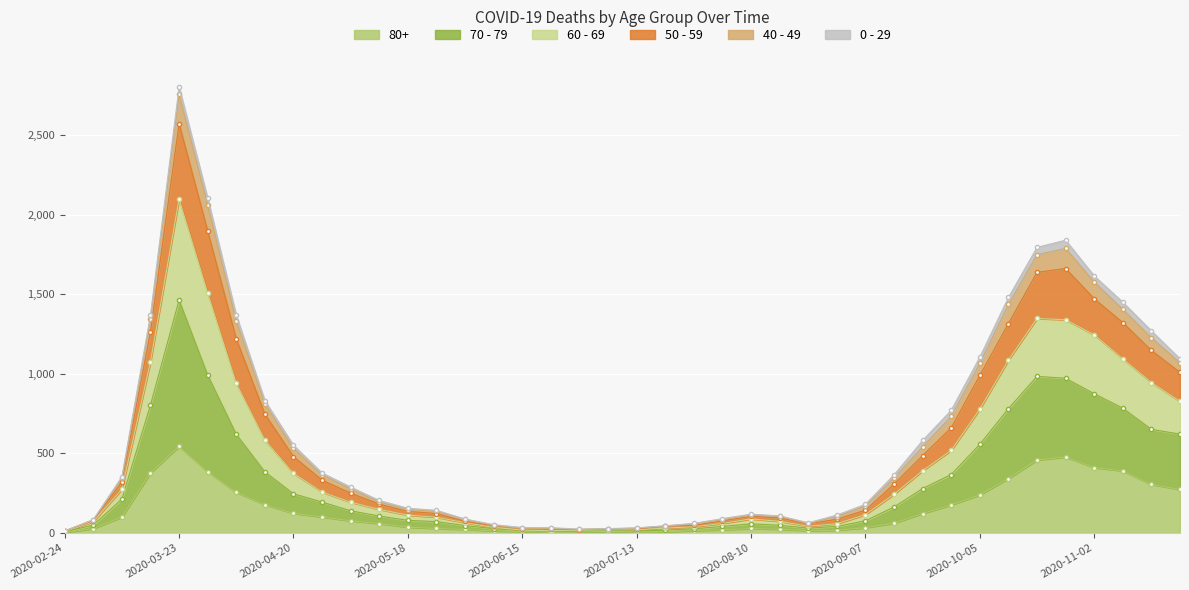

The value of 80+ at 2020-04-20 is 123. True or false?

True